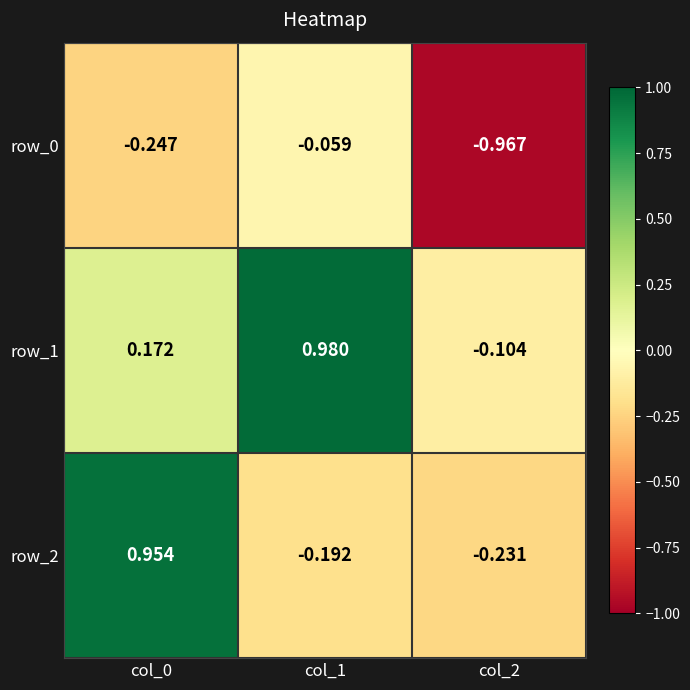

Is it true that row_1 equals 0.2 at col_0?

True